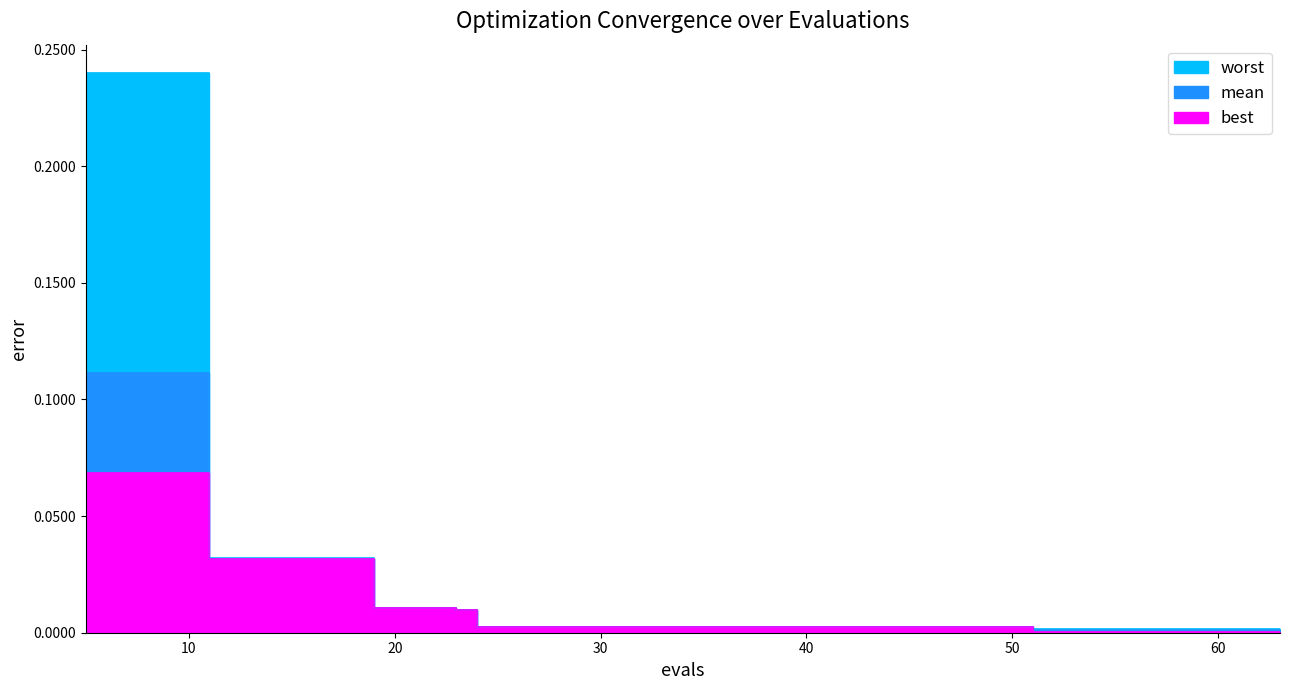

List the labels in order of best value, smallest first.

51, 55, 59, 63, 24, 28, 32, 36, 40, 44, 48, 23, 19, 11, 15, 5, 9